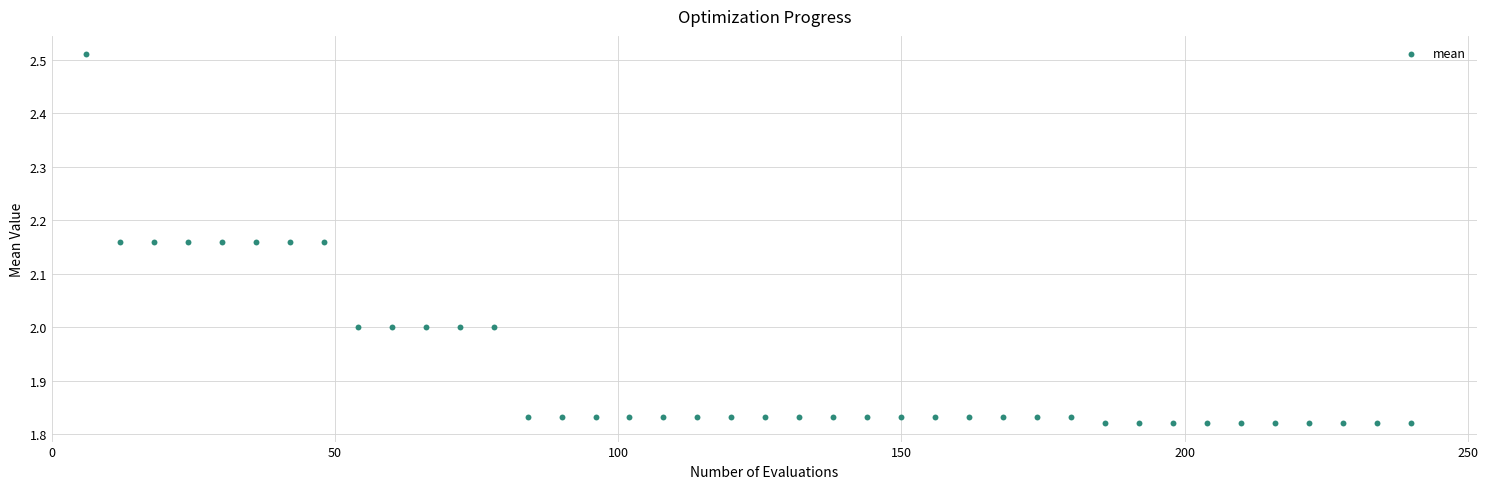

What is the range of X values (max minus min)?

234.0